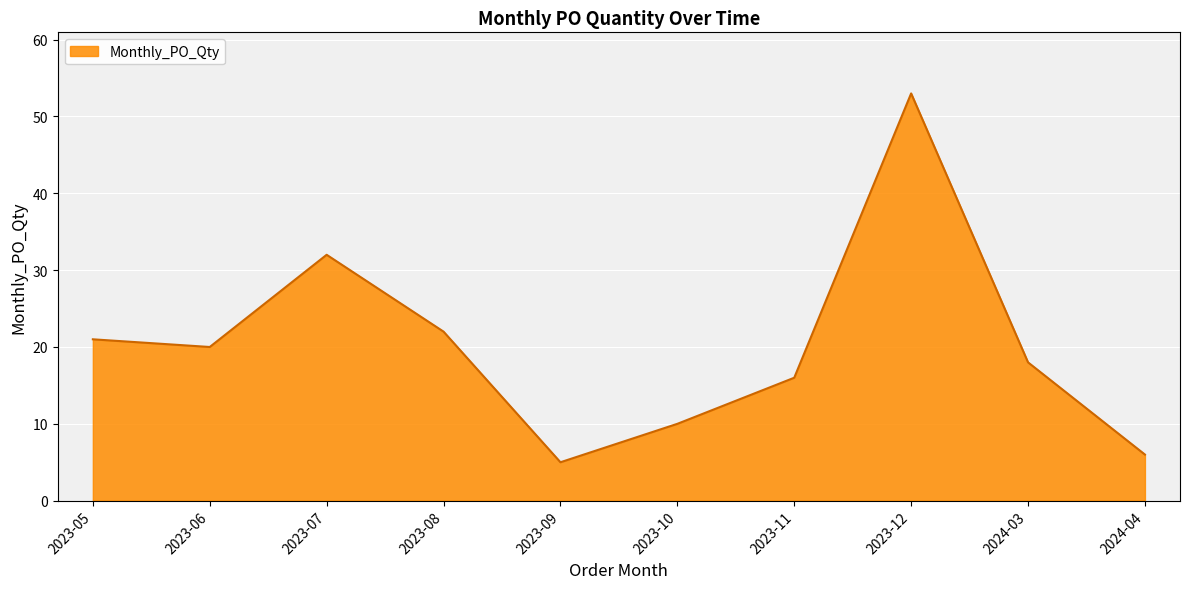

List the labels in order of value, smallest first.

2023-09, 2024-04, 2023-10, 2023-11, 2024-03, 2023-06, 2023-05, 2023-08, 2023-07, 2023-12